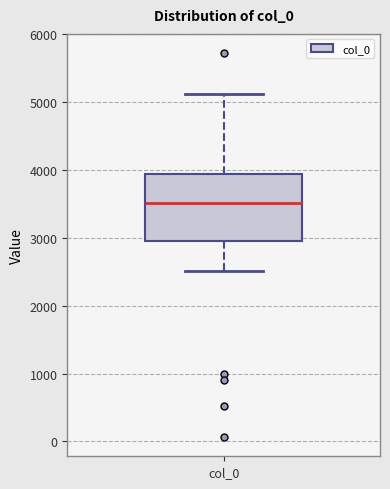

Transcribe this box plot: give where the median line is, the range the box spans, and where the two whiskers end, as read against the y-axis. The values are not printed on the chart, so give them approximately, as read against the axis.

median 3500, box 3000 to 3900, whiskers 2500 to 5100